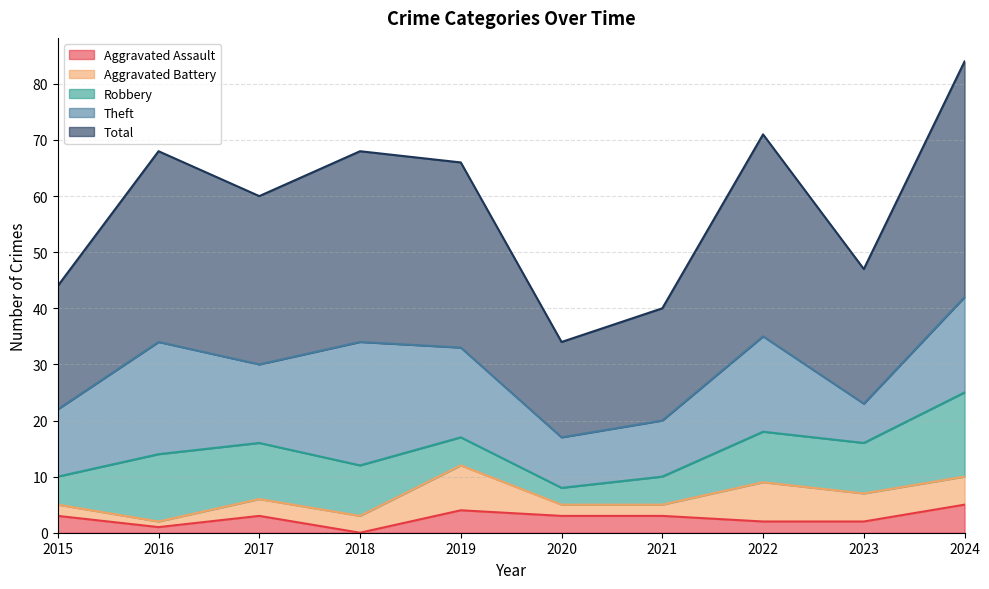

List the labels in order of Total value, largest first.

2024, 2022, 2016, 2018, 2019, 2017, 2023, 2015, 2021, 2020